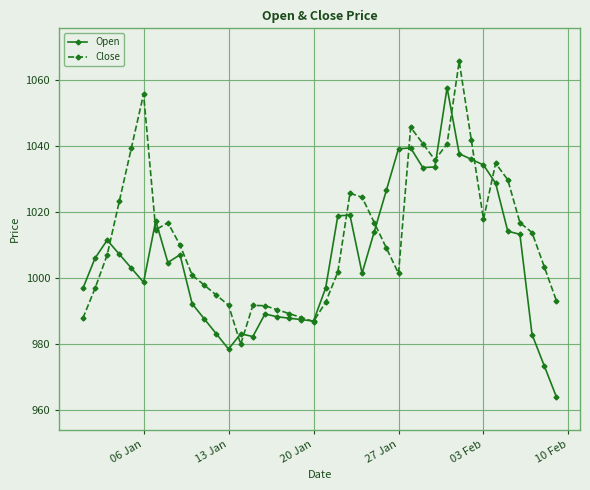

True or false: Close has more than 1 points higher than both neighbors.

True